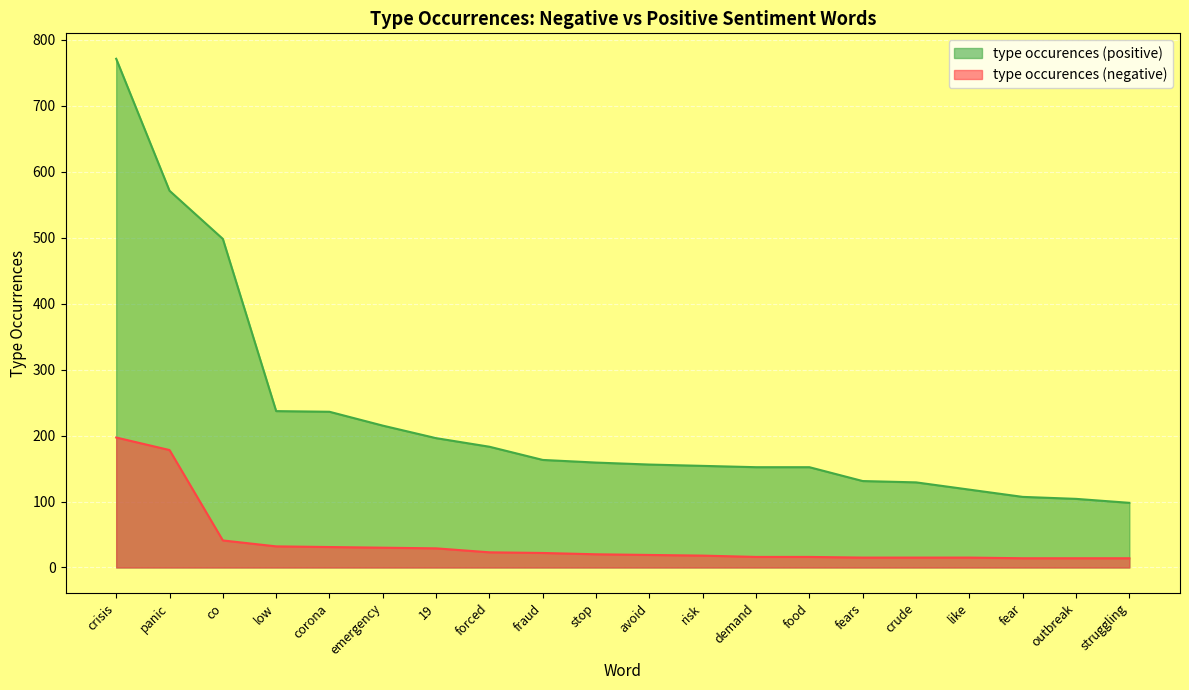

What is the difference between the maximum and minimum values in the type occurences (negative) series?

183